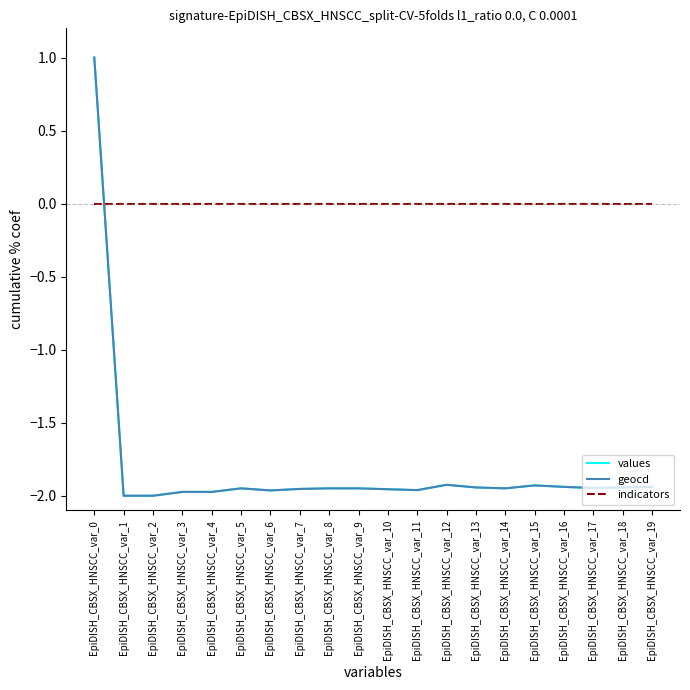

What is the average value of the geocd series?

-1.8